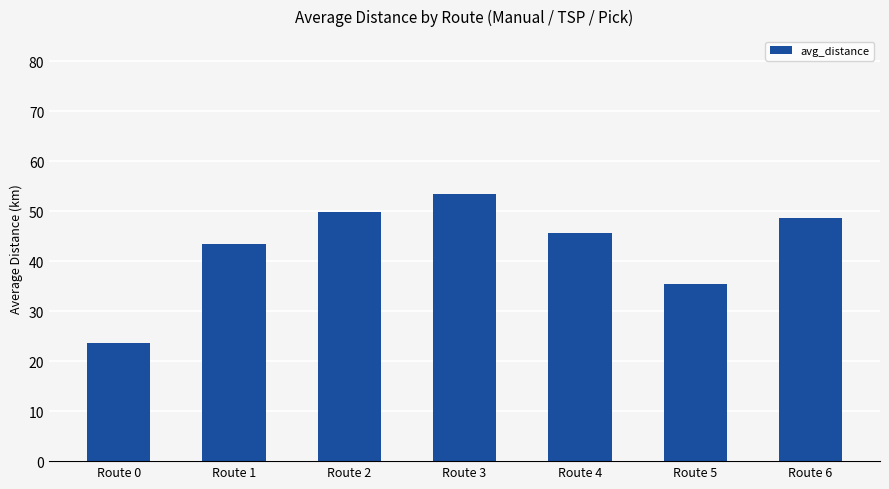

Which category has the lowest value across all series?

Route 0